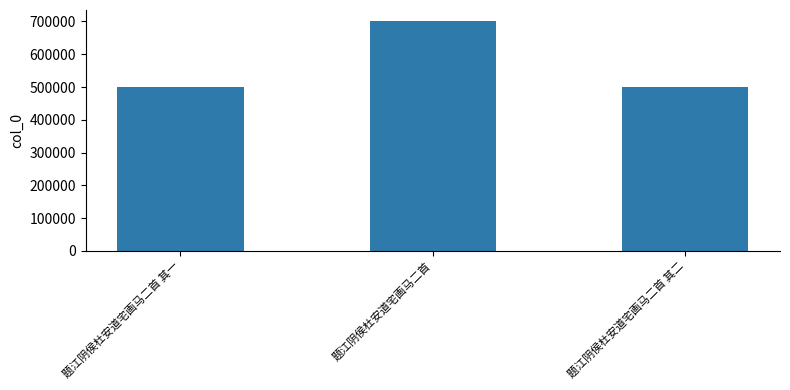

What is the difference between the second highest and minimum values?

1